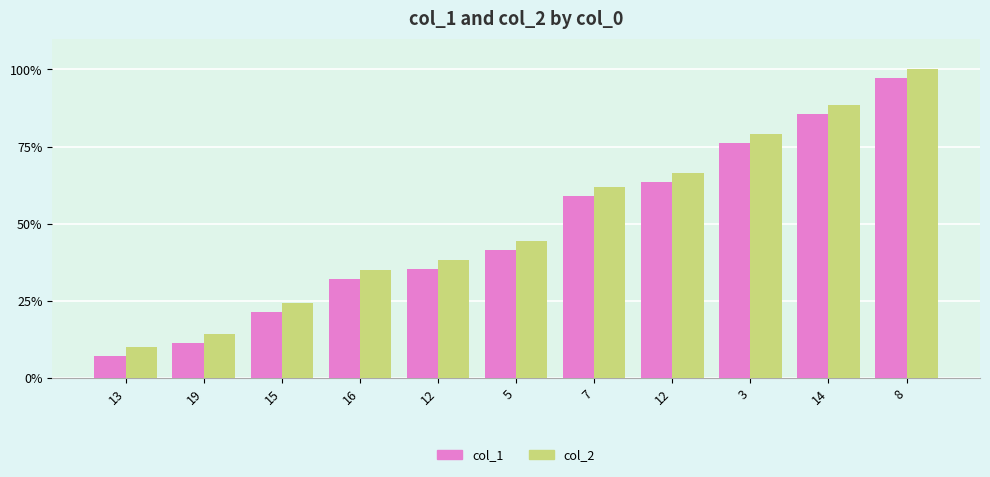

What is the spread (max minus min) of values at 12?

2.9